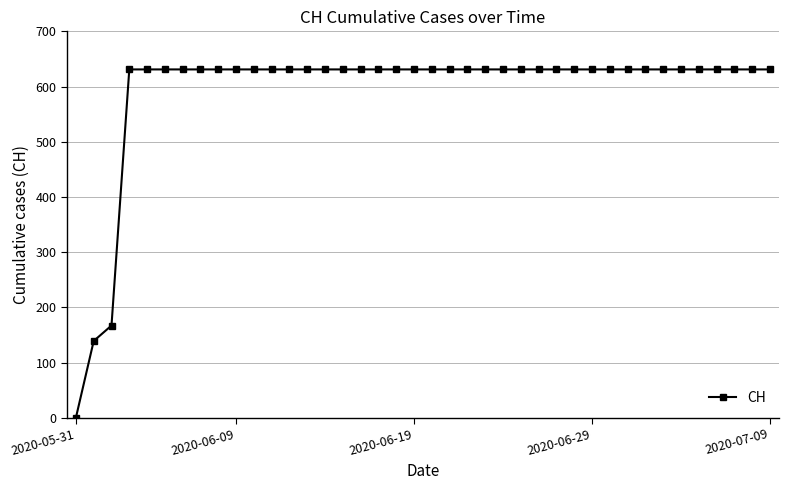

What is the average value?

591